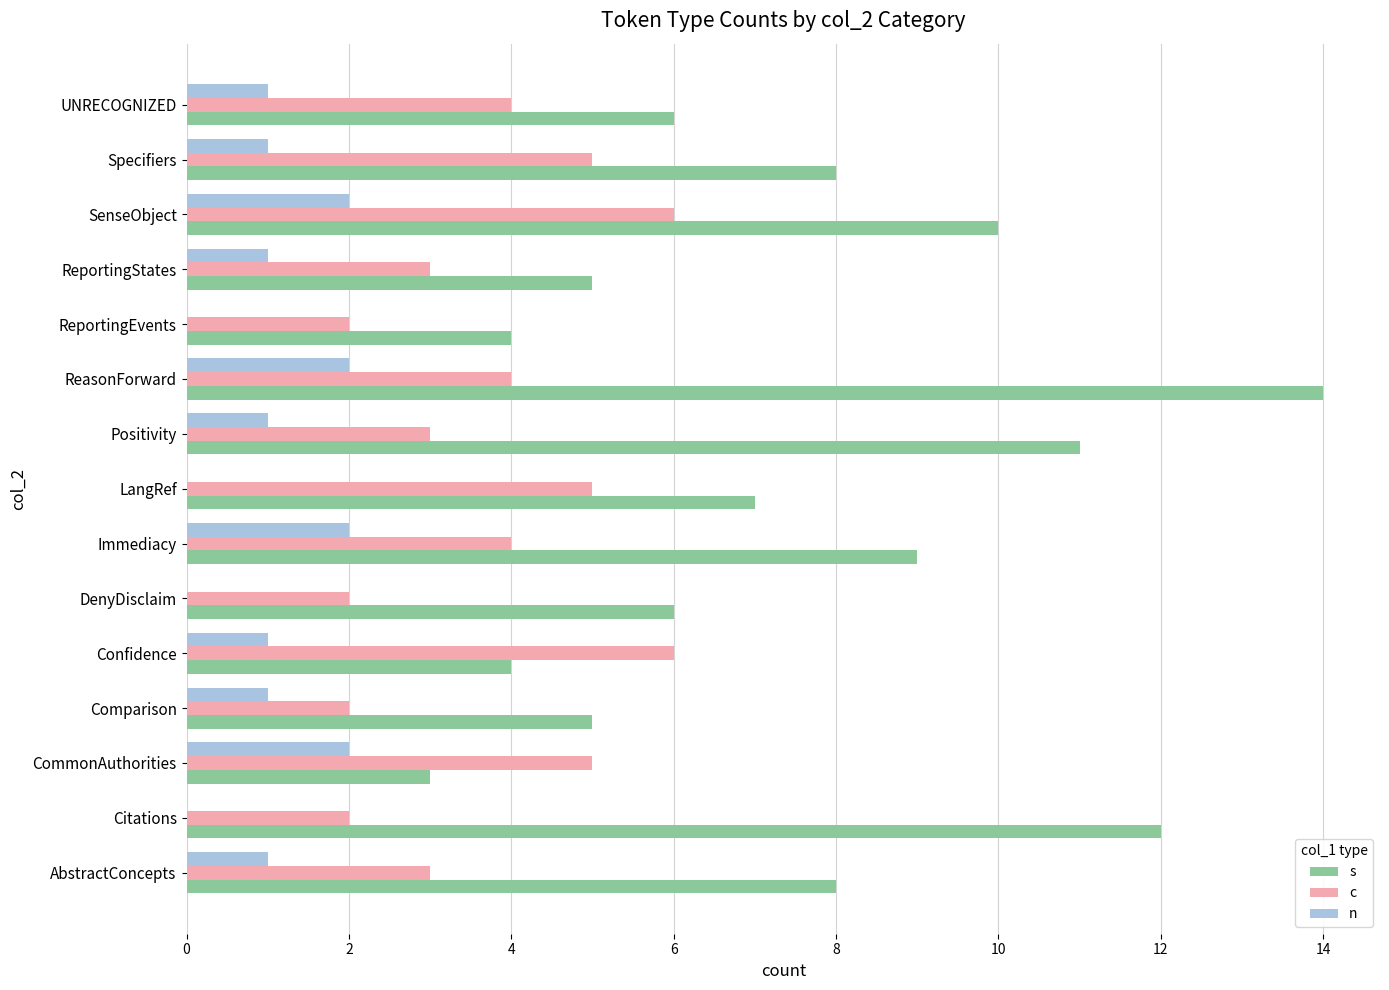

What is the total value across all series at Comparison?

8